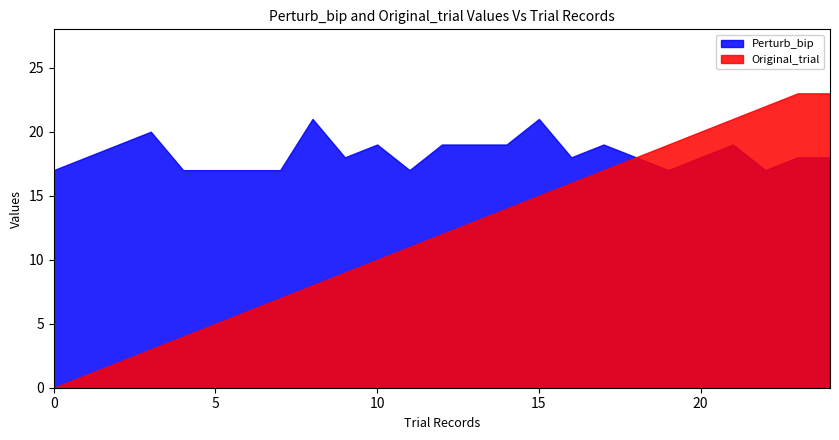

Where is Perturb_bip nearest to the value 19?

2